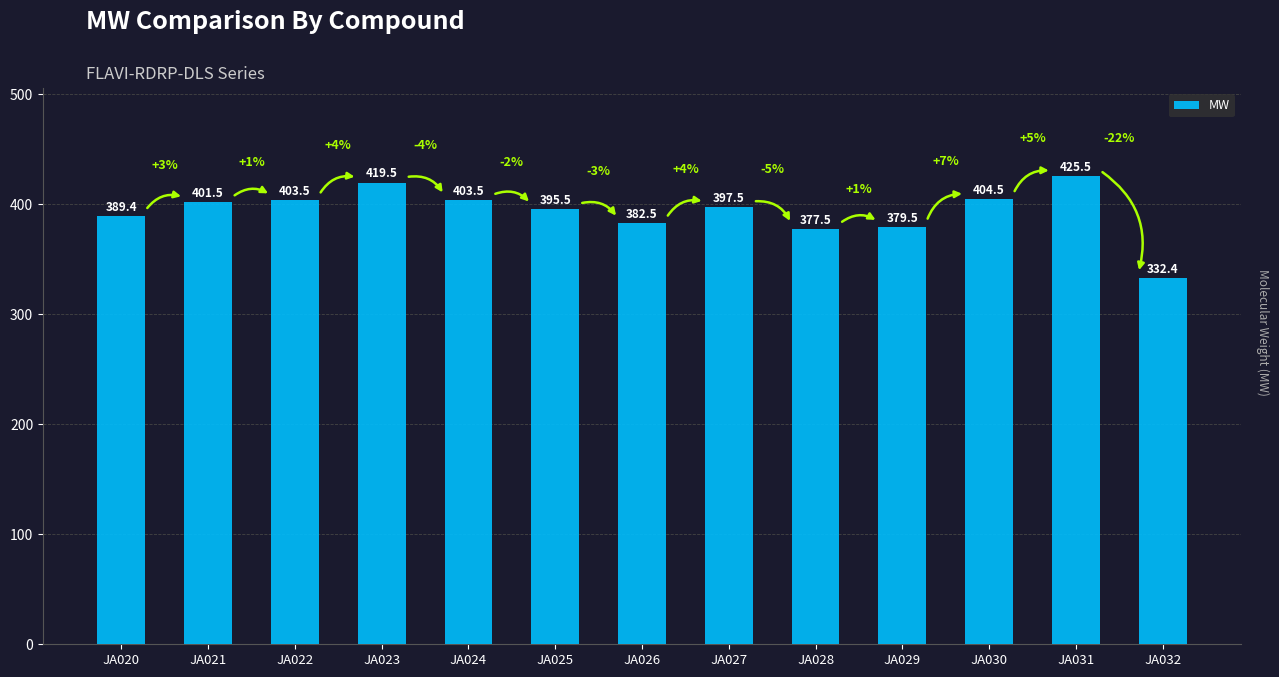

What is the difference between the maximum and minimum values?

93.1